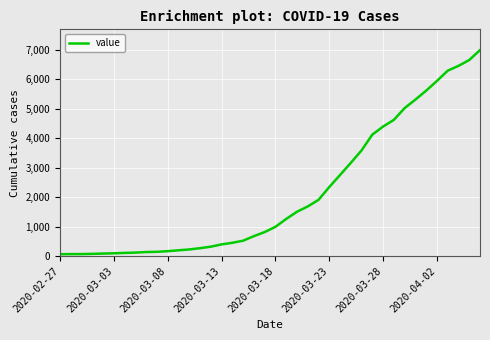

What is the maximum value shown in the chart?

6995